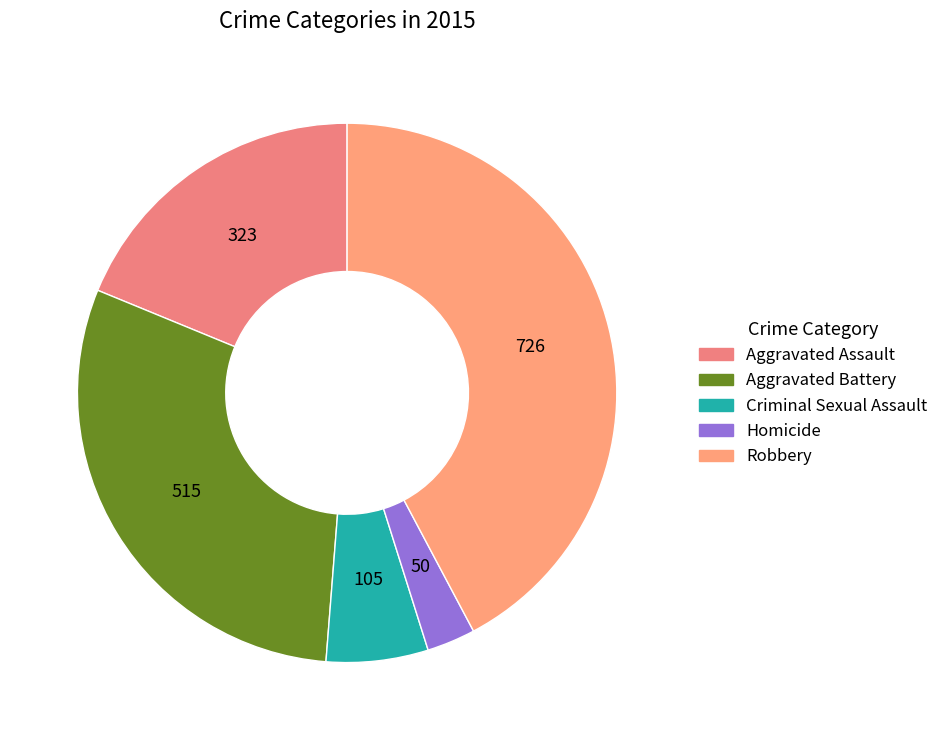

Count the number of slices in the pie.

5